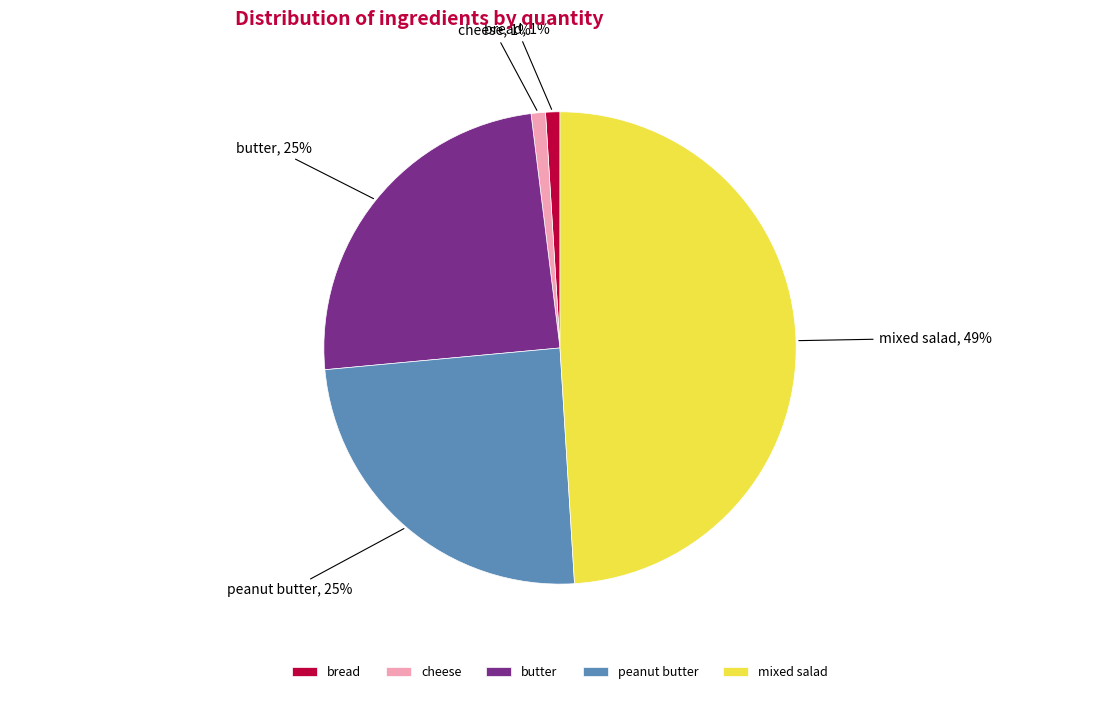

To the nearest percent, what is the difference between the peanut butter and bread slice percentages?

24%